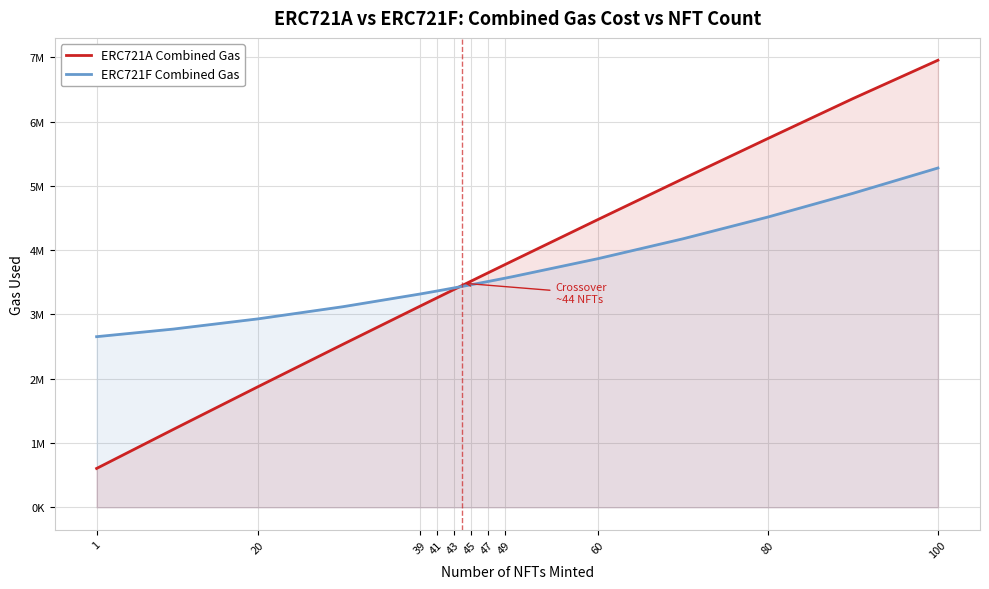

What is the average value of the ERC721A Combined Gas series?

3649540